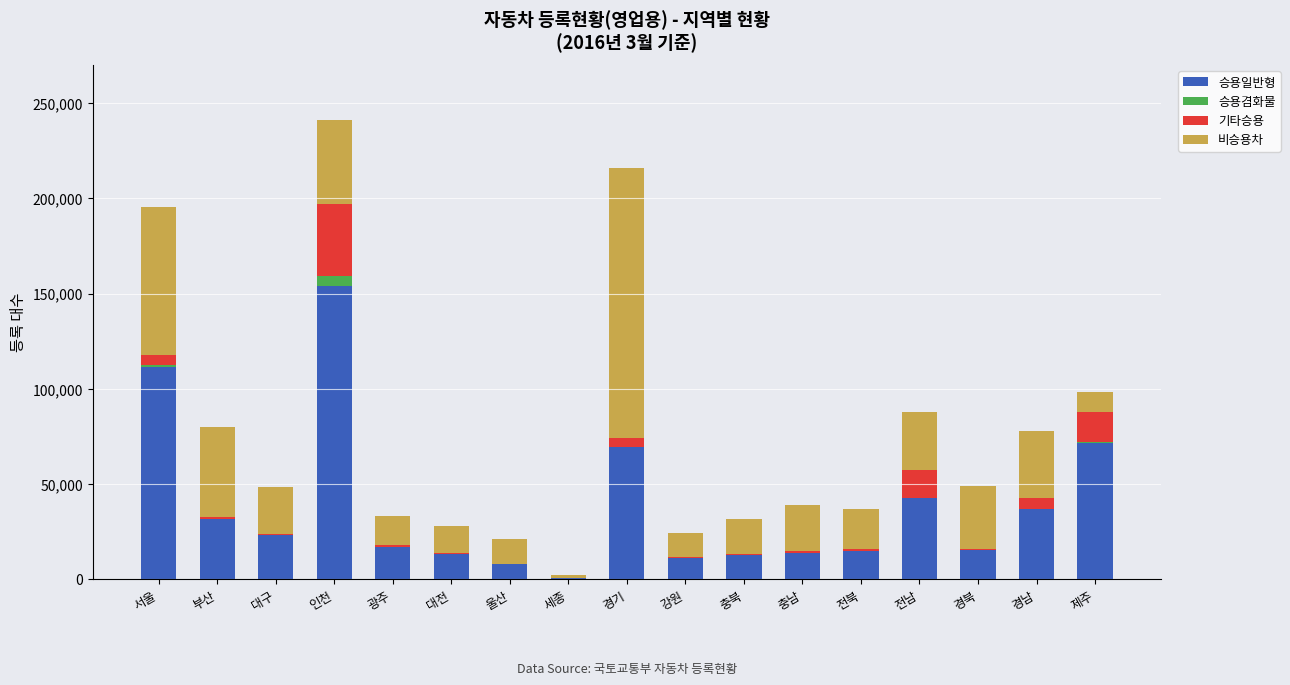

At which label does 승용일반형 reach its peak?

인천